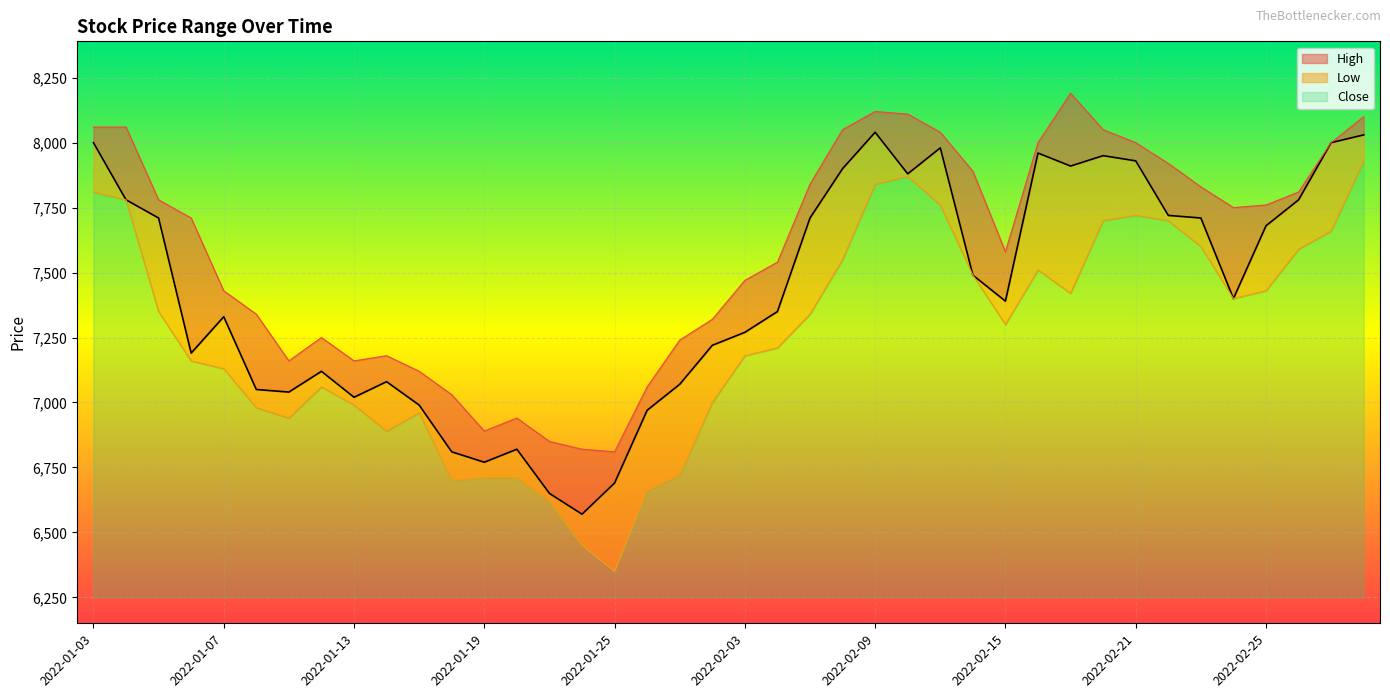

Which label corresponds to the largest value in the chart?

2022-02-17